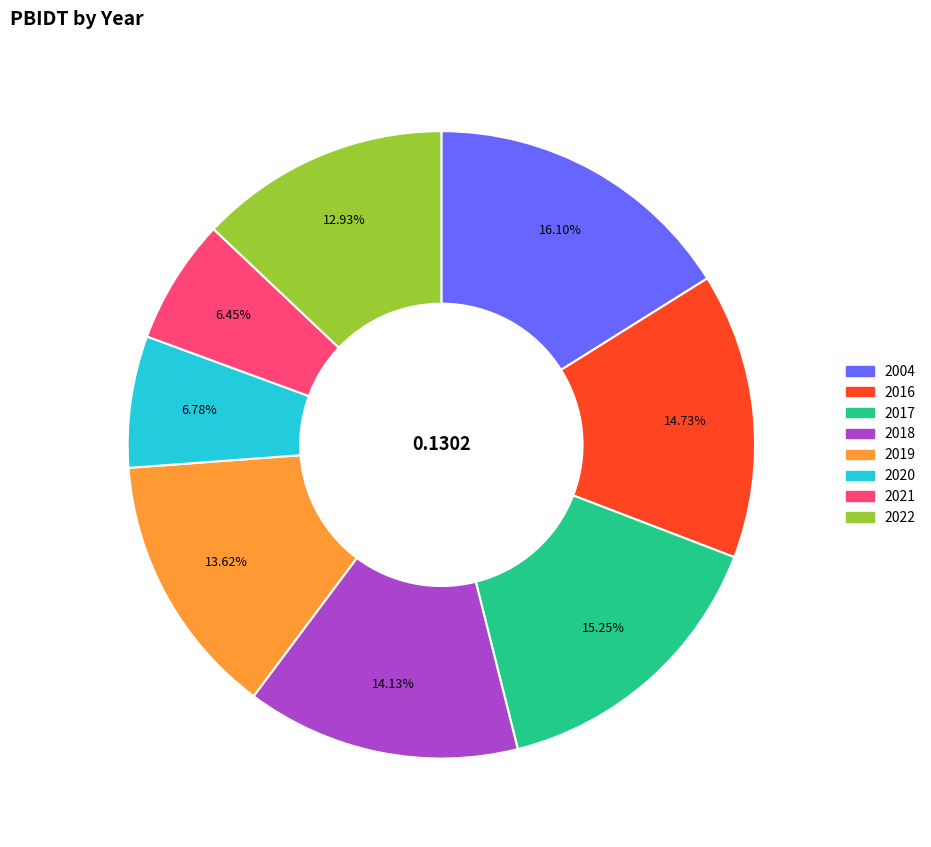

Which has a higher value, 2021 or 2016?

2016